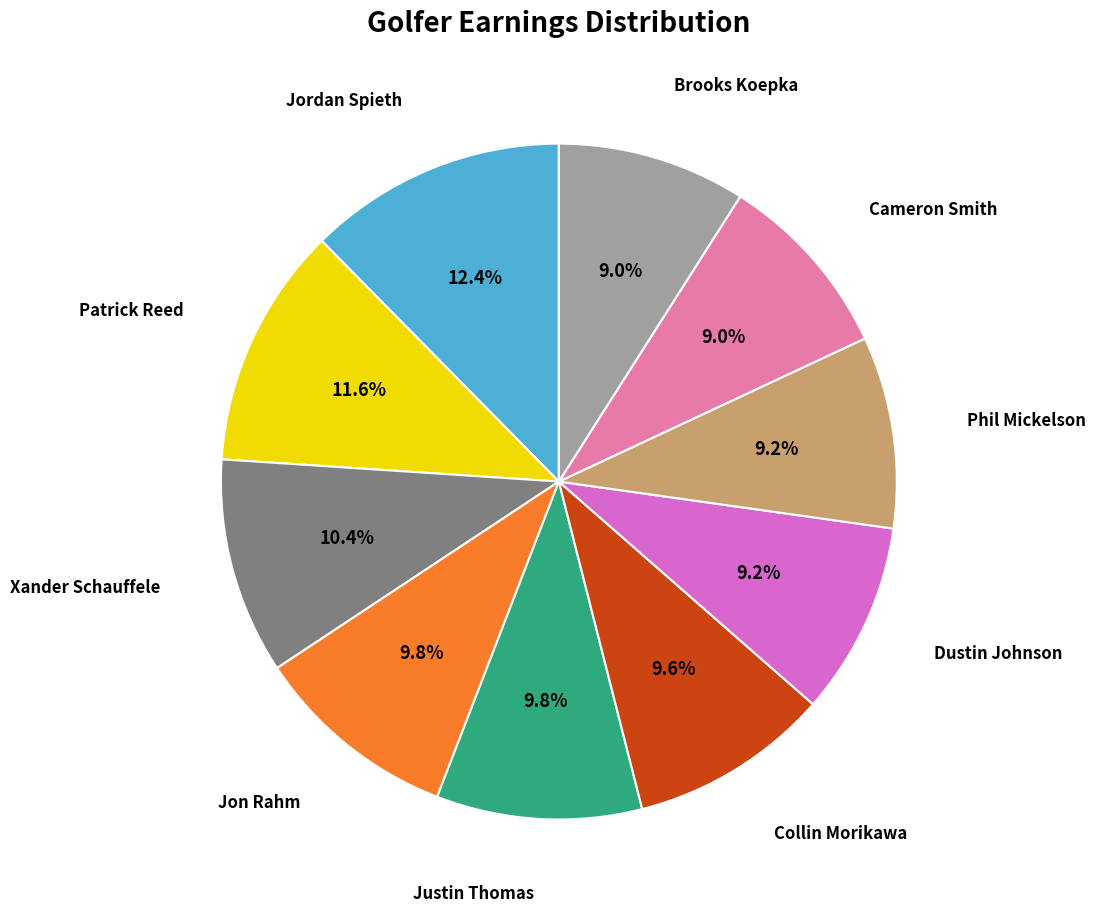

How many slices are in this pie chart?

10